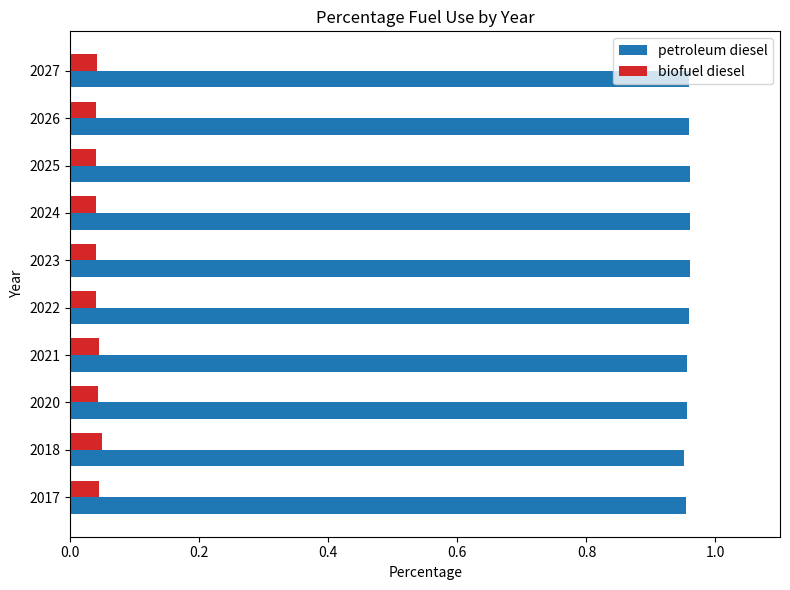

At 2018, list the series in order from largest to smallest.

petroleum diesel, biofuel diesel